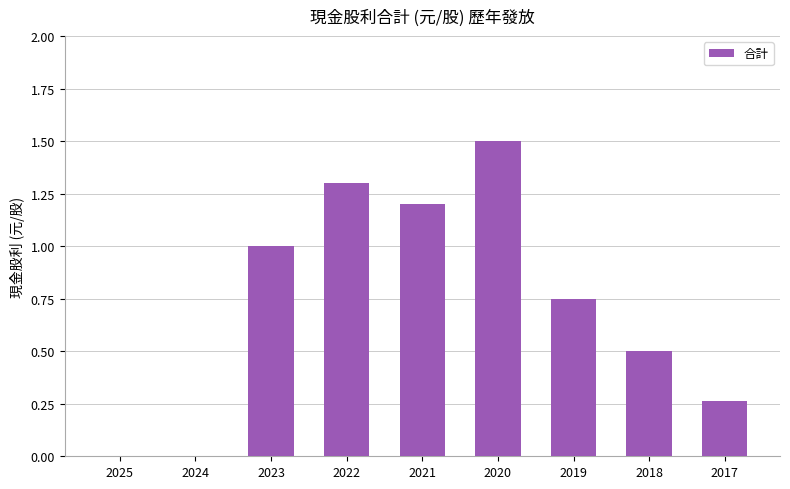

Are the bars horizontal?

No